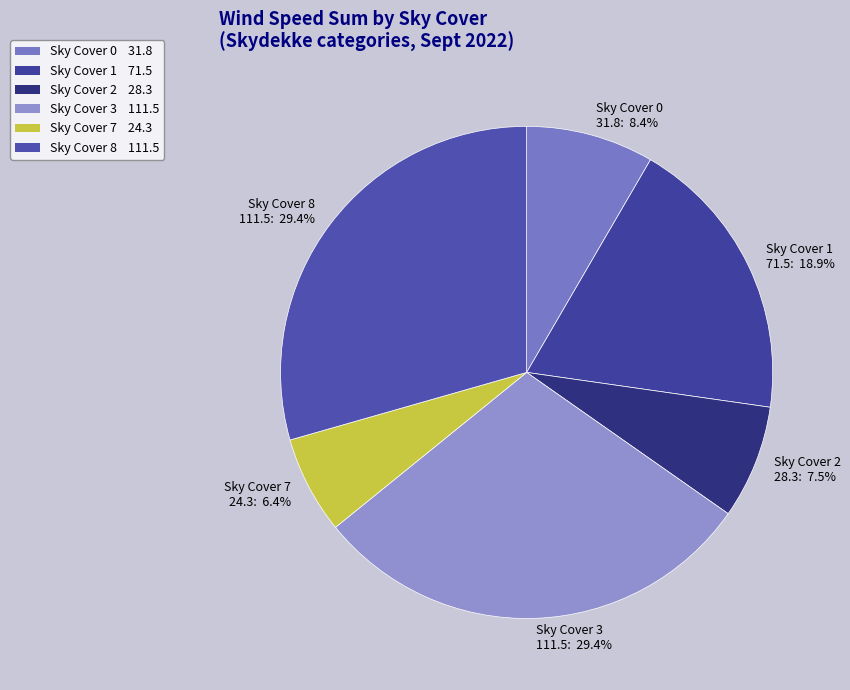

Does any single category account for the majority?

No